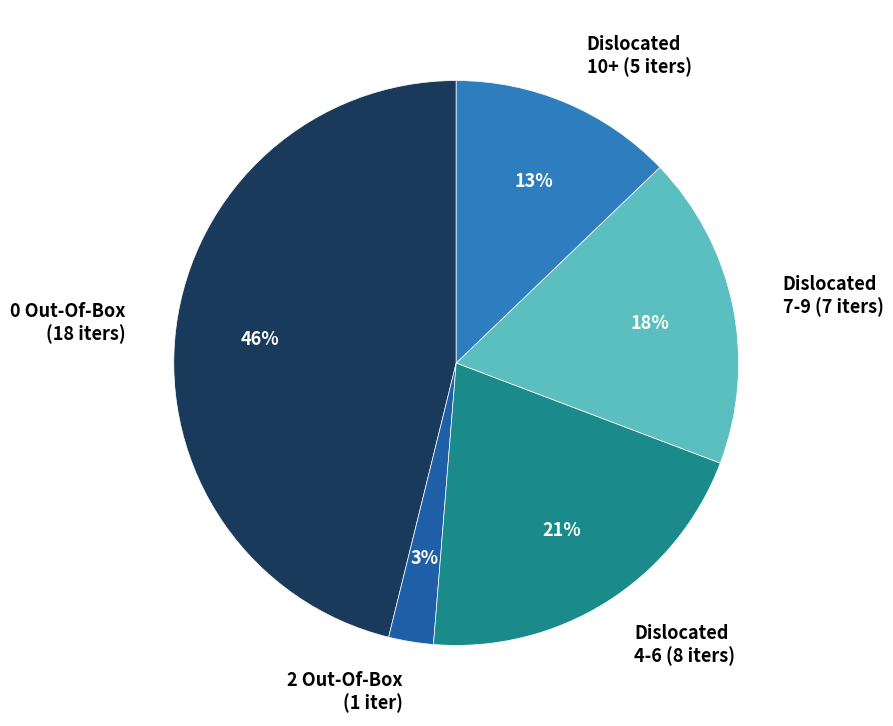

Is the sum of Dislocated 7-9 (7 iters) and Dislocated 4-6 (8 iters) greater than half?

No